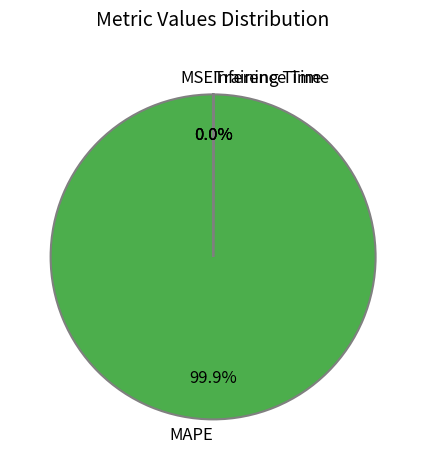

Does any single category account for the majority?

Yes